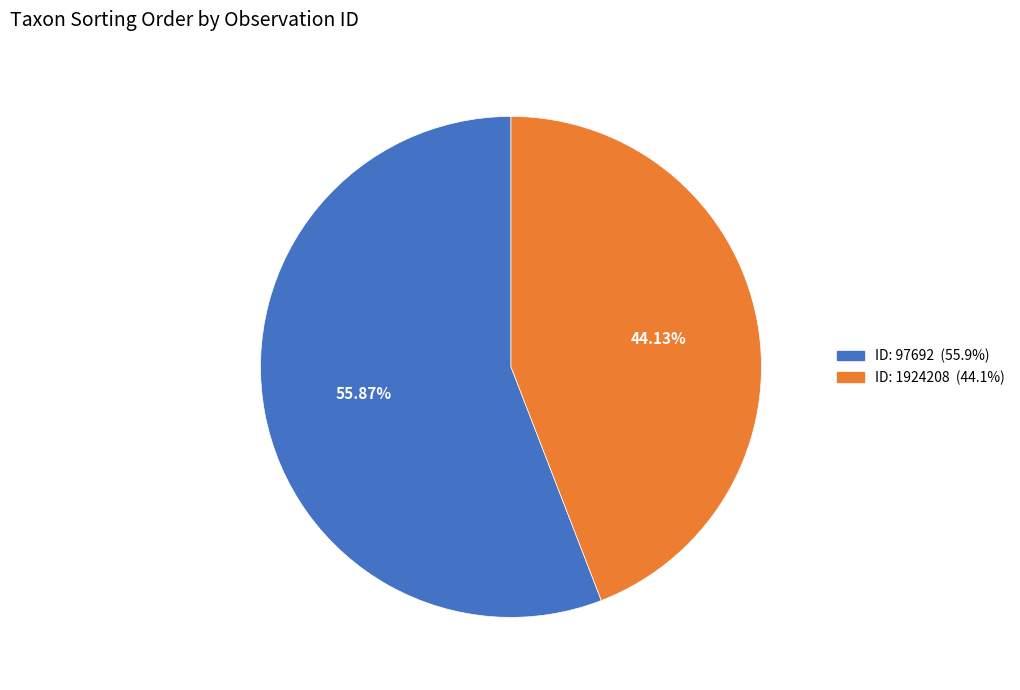

Is there any slice that represents more than half of the pie?

Yes